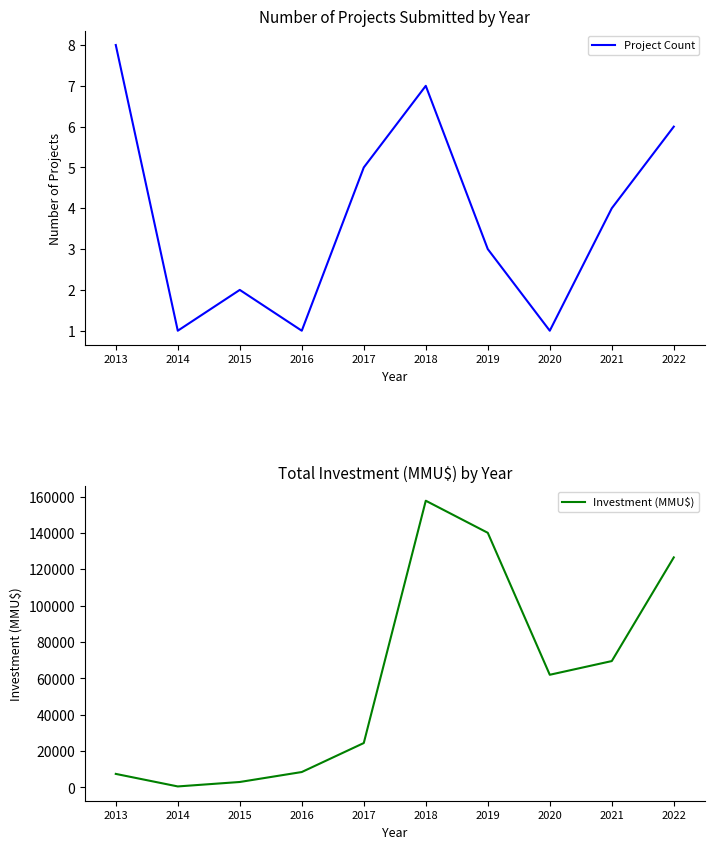

What are all the series names shown in the legend?

Project Count, Investment (MMU$)